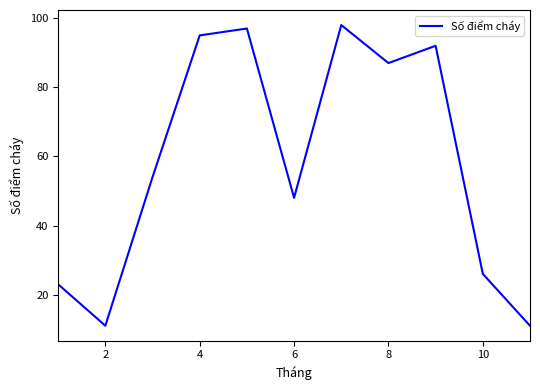

How many interior local valleys (lower than both neighbors) does the data have?

3